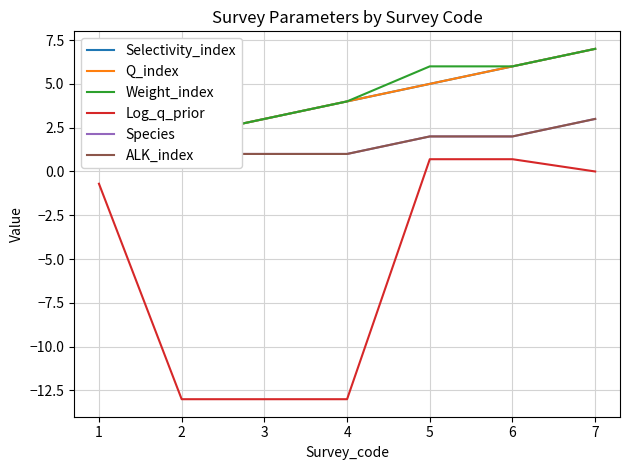

Which series has the largest total across all categories?

Weight_index